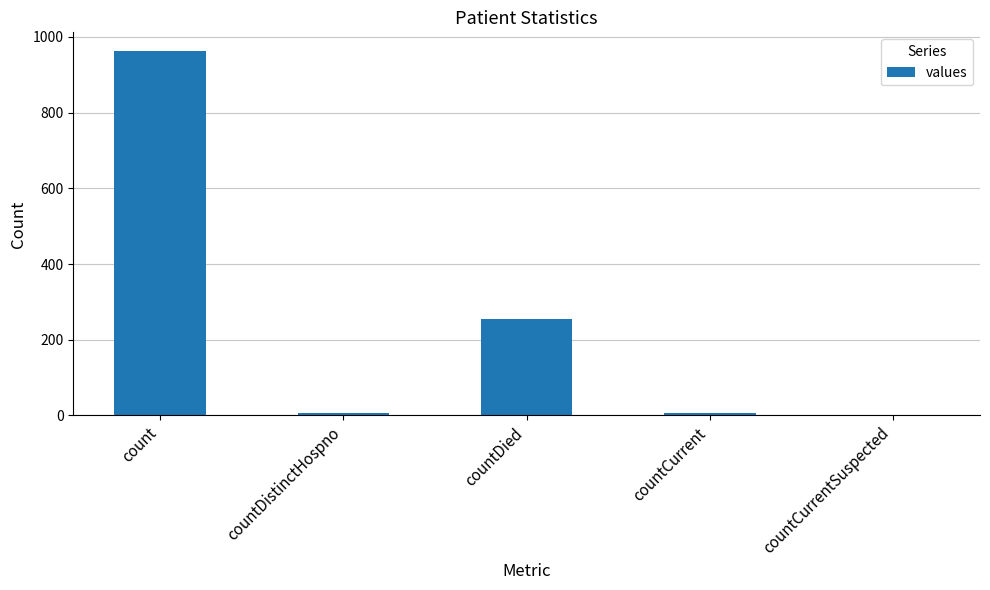

Reading left to right, extract all data points from this chart.

count=964	countDistinctHospno=6	countDied=256	countCurrent=6	countCurrentSuspected=0